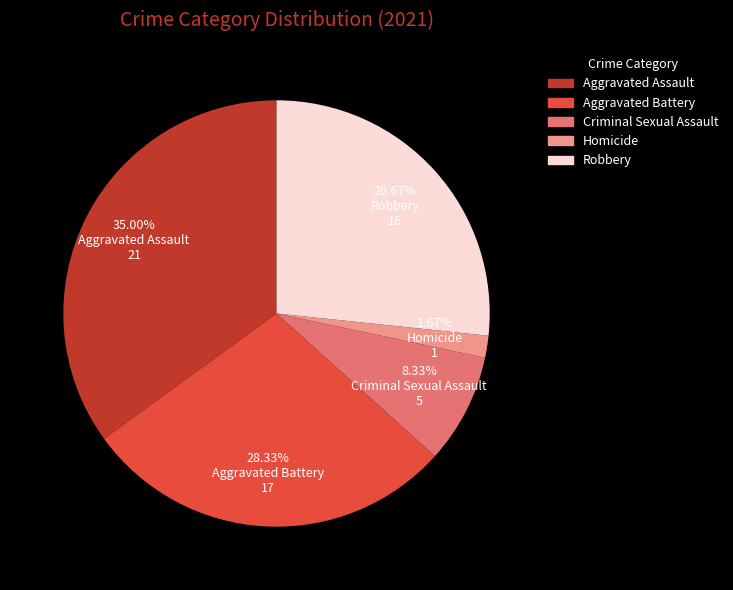

To the nearest percent, what portion does Homicide represent?

2%